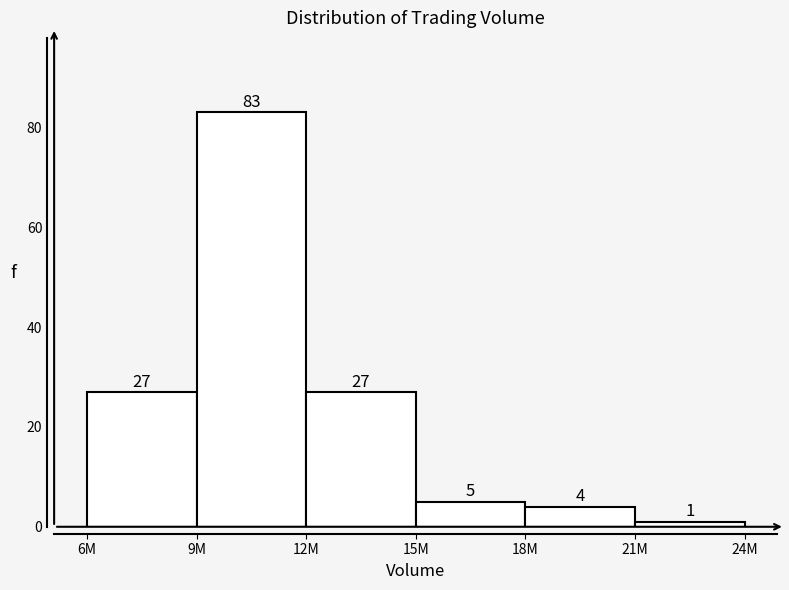

Reading right to left, list all the values displayed in this chart.

1	4	5	27	83	27